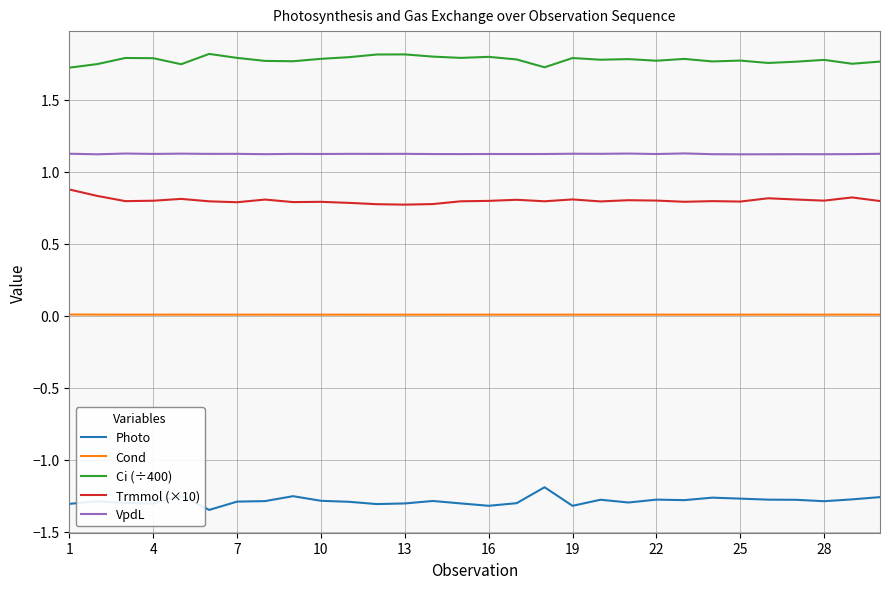

True or false: Ci (÷400) and Cond intersect in this chart.

False